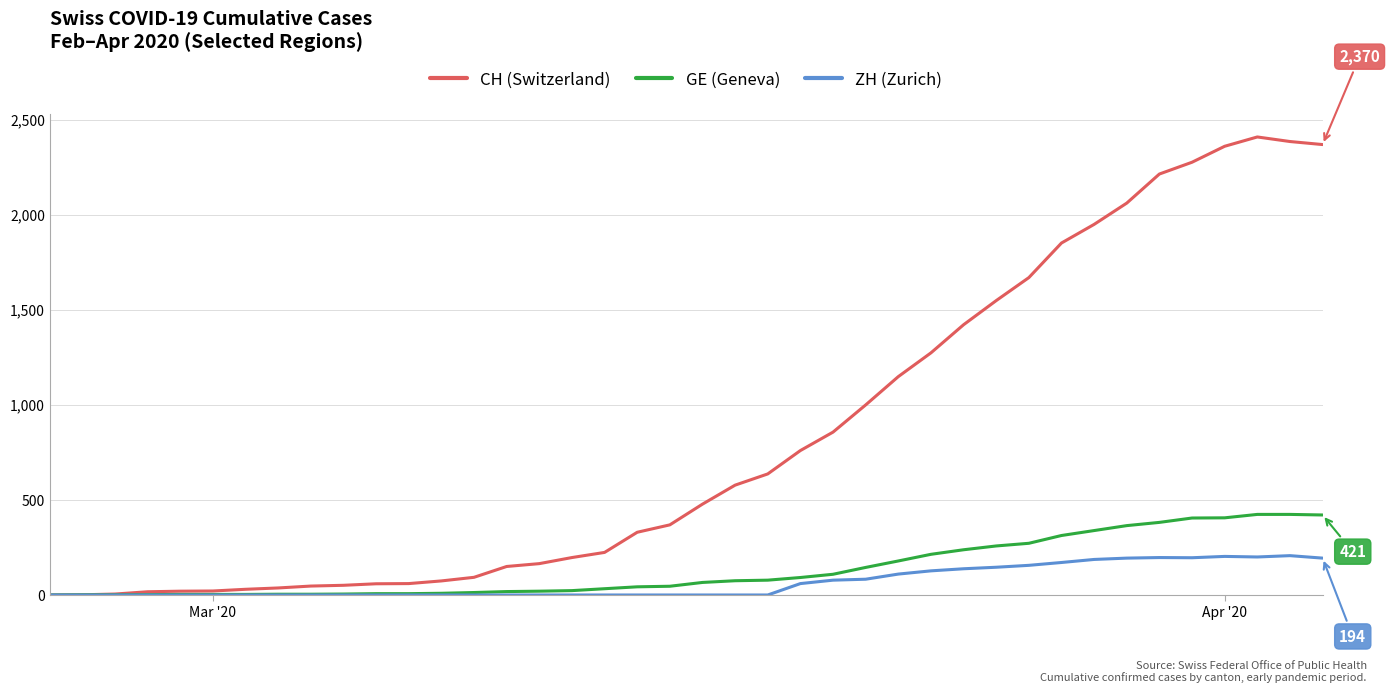

What is the sum of all ZH (Zurich) values?

2647